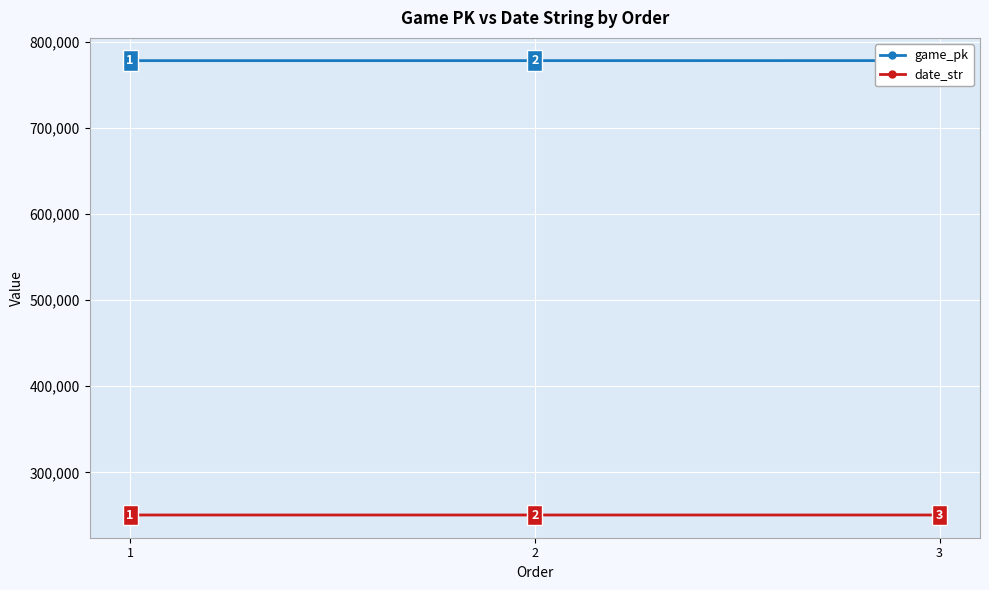

The value of game_pk at 3 is 357625. True or false?

False